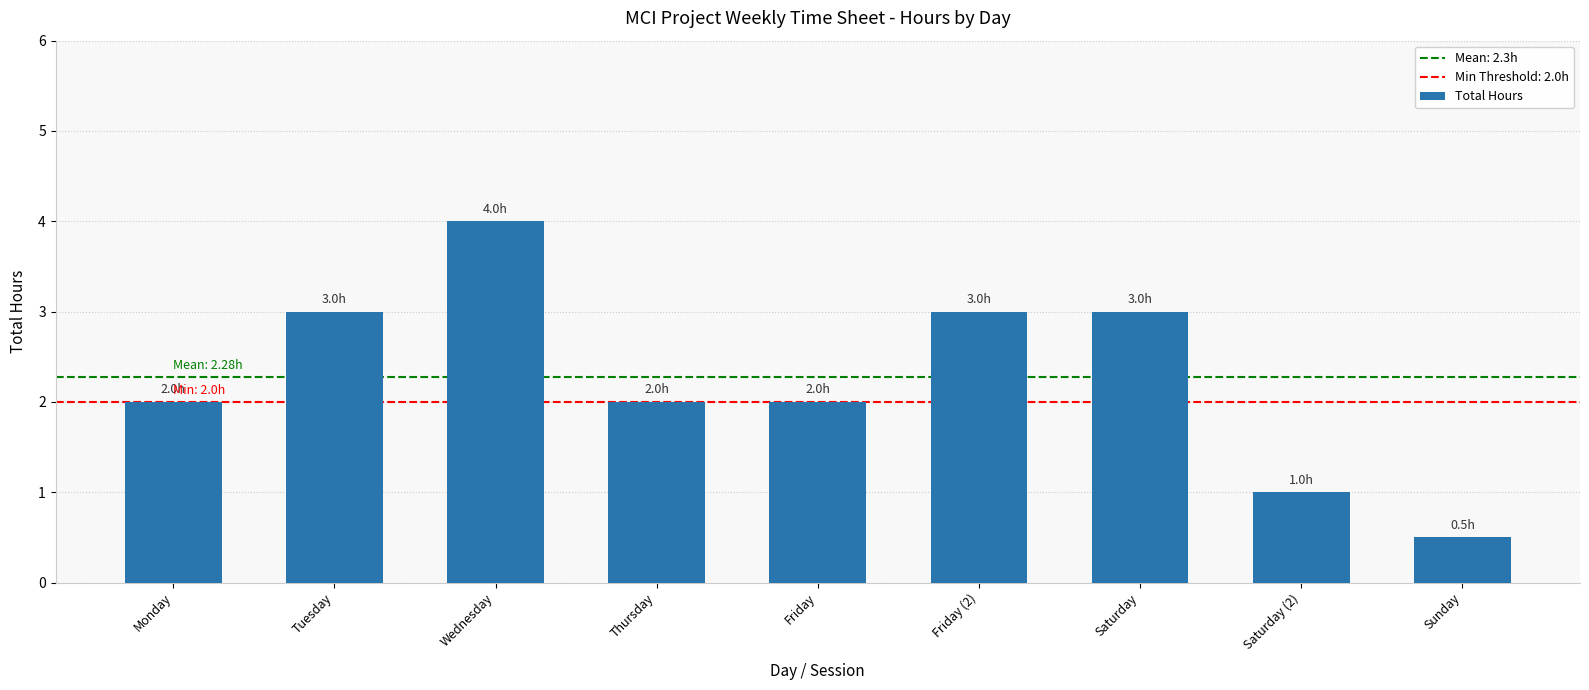

Which has a higher value, Monday or Friday (2)?

Friday (2)